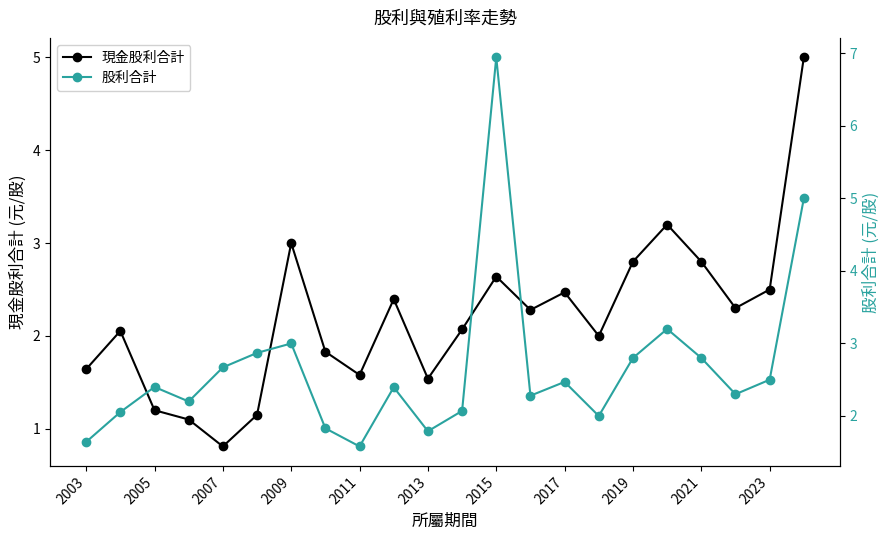

The value of 現金股利合計 at 2011 is 1.6. True or false?

True